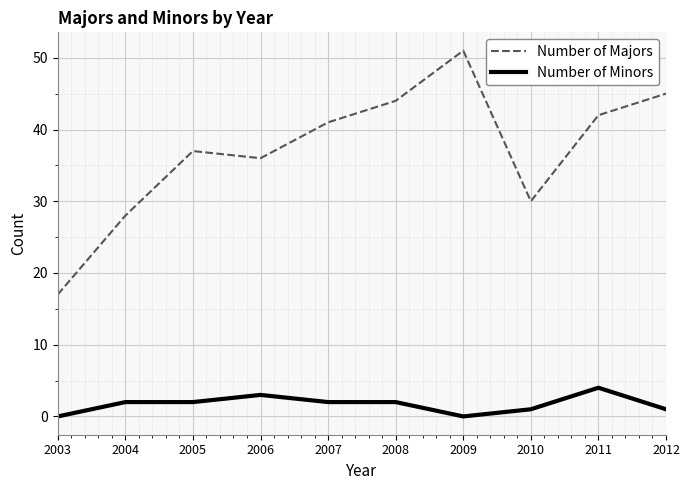

Which category has the highest value in the Number of Minors series?

2011